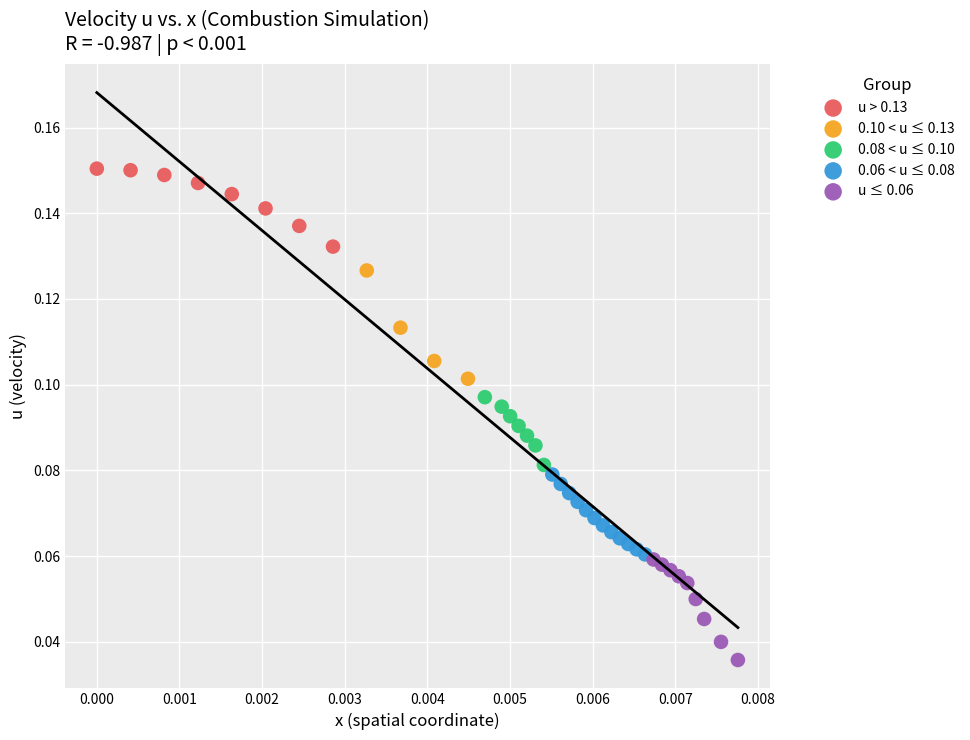

What are all the series names shown in the legend?

u > 0.13, 0.10 < u ≤ 0.13, 0.08 < u ≤ 0.10, 0.06 < u ≤ 0.08, u ≤ 0.06